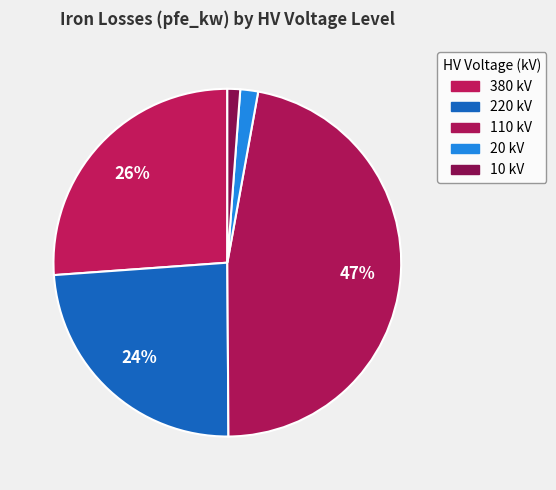

How many slices are in this pie chart?

5